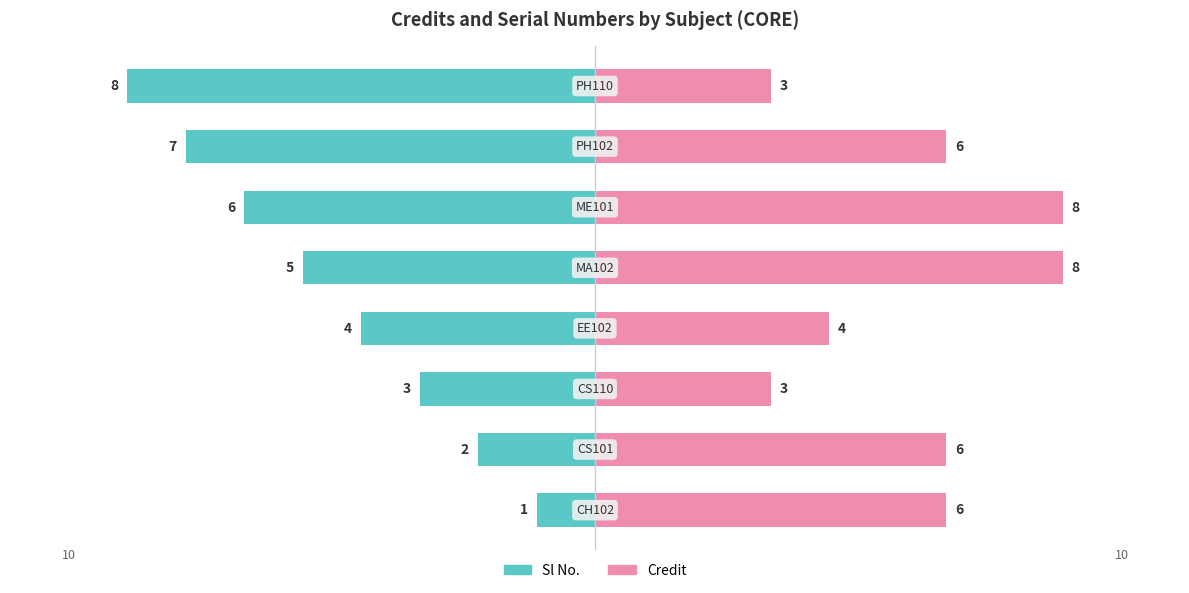

Which series has the largest range (max minus min)?

Sl No.